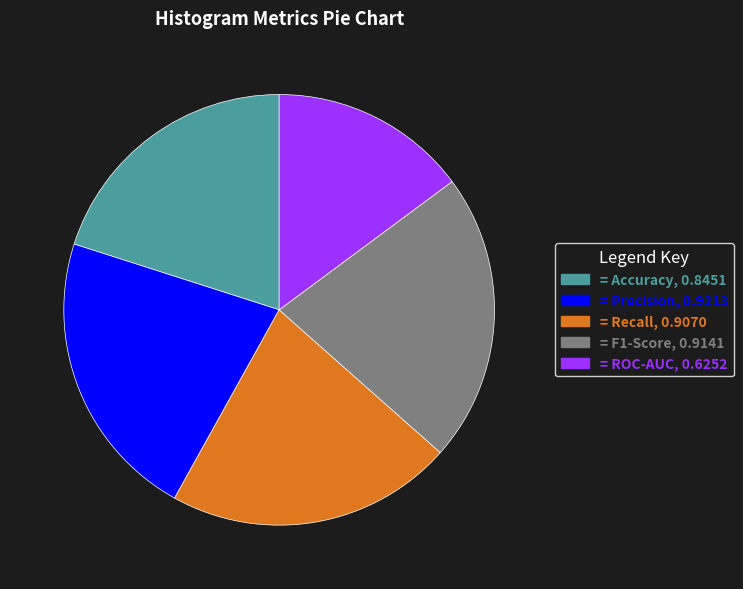

Is there any slice that represents more than half of the pie?

No